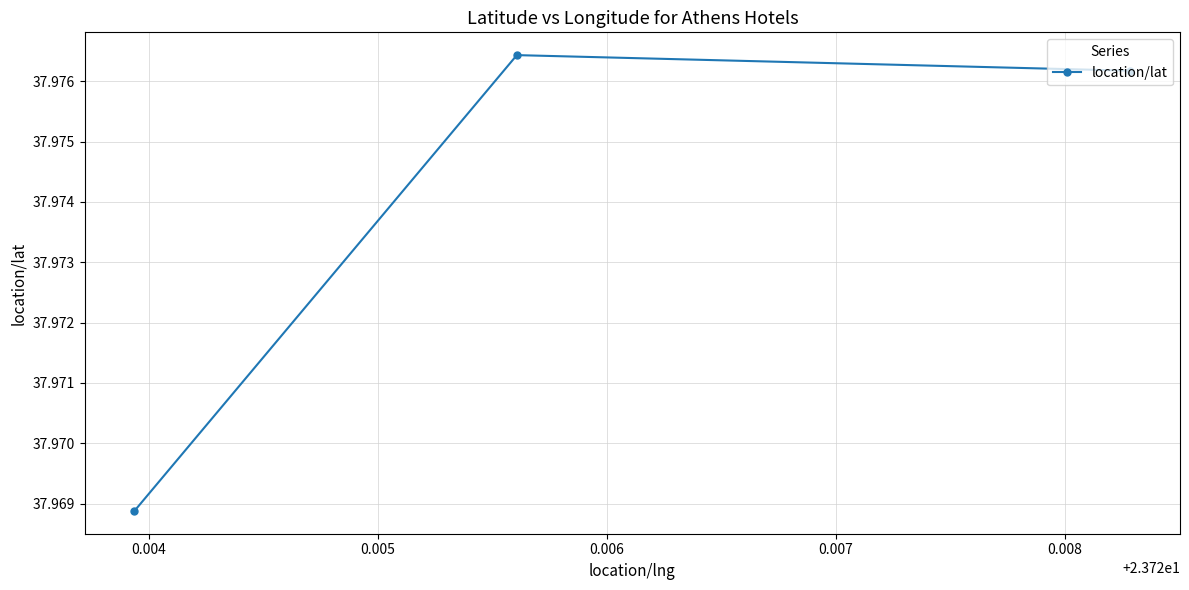

Count the values in the range 37 to 38.

3